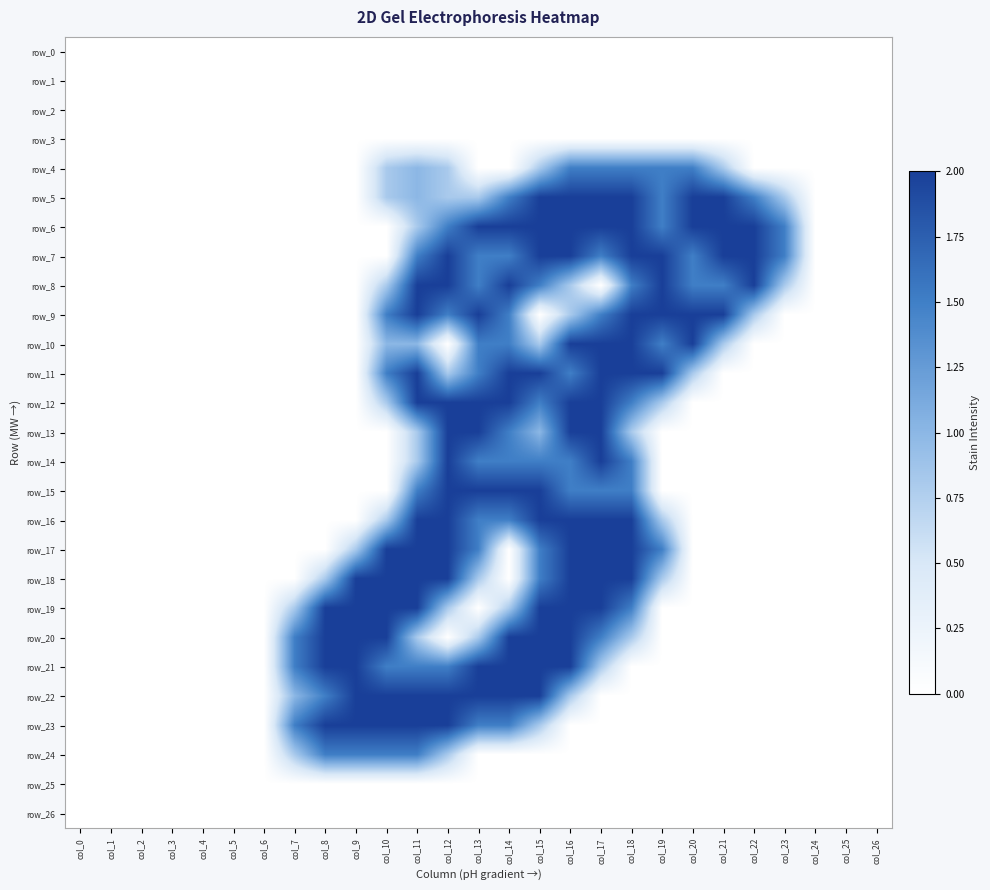

Reading left to right, what are all the values shown in this chart?

row_0: col_0=0.0	col_1=0.0	col_2=0.0	col_3=0.0	col_4=0.0	col_5=0.0	col_6=0.0	col_7=0.0	col_8=0.0	col_9=0.0	col_10=0.0	col_11=0.0	col_12=0.0	col_13=0.0	col_14=0.0	col_15=0.0	col_16=0.0	col_17=0.0	col_18=0.0	col_19=0.0	col_20=0.0	col_21=0.0	col_22=0.0	col_23=0.0	col_24=0.0	col_25=0.0	col_26=0.0
row_1: col_0=0.0	col_1=0.0	col_2=0.0	col_3=0.0	col_4=0.0	col_5=0.0	col_6=0.0	col_7=0.0	col_8=0.0	col_9=0.0	col_10=0.0	col_11=0.0	col_12=0.0	col_13=0.0	col_14=0.0	col_15=0.0	col_16=0.0	col_17=0.0	col_18=0.0	col_19=0.0	col_20=0.0	col_21=0.0	col_22=0.0	col_23=0.0	col_24=0.0	col_25=0.0	col_26=0.0
row_2: col_0=0.0	col_1=0.0	col_2=0.0	col_3=0.0	col_4=0.0	col_5=0.0	col_6=0.0	col_7=0.0	col_8=0.0	col_9=0.0	col_10=0.0	col_11=0.0	col_12=0.0	col_13=0.0	col_14=0.0	col_15=0.0	col_16=0.0	col_17=0.0	col_18=0.0	col_19=0.0	col_20=0.0	col_21=0.0	col_22=0.0	col_23=0.0	col_24=0.0	col_25=0.0	col_26=0.0
row_3: col_0=0.0	col_1=0.0	col_2=0.0	col_3=0.0	col_4=0.0	col_5=0.0	col_6=0.0	col_7=0.0	col_8=0.0	col_9=0.0	col_10=0.0	col_11=0.0	col_12=0.0	col_13=0.0	col_14=0.0	col_15=0.0	col_16=0.0	col_17=0.0	col_18=0.0	col_19=0.0	col_20=0.0	col_21=0.0	col_22=0.0	col_23=0.0	col_24=0.0	col_25=0.0	col_26=0.0
row_4: col_0=0.0	col_1=0.0	col_2=0.0	col_3=0.0	col_4=0.0	col_5=0.0	col_6=0.0	col_7=0.0	col_8=0.0	col_9=0.0	col_10=0.8	col_11=1.0	col_12=0.8	col_13=0.0	col_14=0.0	col_15=0.8	col_16=1.5	col_17=1.5	col_18=1.5	col_19=1.5	col_20=1.5	col_21=0.8	col_22=0.0	col_23=0.0	col_24=0.0	col_25=0.0	col_26=0.0
row_5: col_0=0.0	col_1=0.0	col_2=0.0	col_3=0.0	col_4=0.0	col_5=0.0	col_6=0.0	col_7=0.0	col_8=0.0	col_9=0.0	col_10=0.8	col_11=1.0	col_12=0.8	col_13=0.8	col_14=1.5	col_15=2.0	col_16=2.0	col_17=2.0	col_18=2.0	col_19=1.5	col_20=2.0	col_21=2.0	col_22=1.5	col_23=0.8	col_24=0.0	col_25=0.0	col_26=0.0
row_6: col_0=0.0	col_1=0.0	col_2=0.0	col_3=0.0	col_4=0.0	col_5=0.0	col_6=0.0	col_7=0.0	col_8=0.0	col_9=0.0	col_10=0.0	col_11=0.8	col_12=1.5	col_13=2.0	col_14=2.0	col_15=2.0	col_16=2.0	col_17=2.0	col_18=2.0	col_19=1.5	col_20=2.0	col_21=2.0	col_22=2.0	col_23=1.5	col_24=0.0	col_25=0.0	col_26=0.0
row_7: col_0=0.0	col_1=0.0	col_2=0.0	col_3=0.0	col_4=0.0	col_5=0.0	col_6=0.0	col_7=0.0	col_8=0.0	col_9=0.0	col_10=0.0	col_11=1.5	col_12=2.0	col_13=1.5	col_14=1.5	col_15=2.0	col_16=2.0	col_17=1.5	col_18=2.0	col_19=2.0	col_20=1.5	col_21=2.0	col_22=2.0	col_23=1.5	col_24=0.0	col_25=0.0	col_26=0.0
row_8: col_0=0.0	col_1=0.0	col_2=0.0	col_3=0.0	col_4=0.0	col_5=0.0	col_6=0.0	col_7=0.0	col_8=0.0	col_9=0.0	col_10=0.8	col_11=2.0	col_12=2.0	col_13=1.5	col_14=2.0	col_15=1.5	col_16=0.8	col_17=0.0	col_18=1.5	col_19=2.0	col_20=1.5	col_21=1.5	col_22=2.0	col_23=0.8	col_24=0.0	col_25=0.0	col_26=0.0
row_9: col_0=0.0	col_1=0.0	col_2=0.0	col_3=0.0	col_4=0.0	col_5=0.0	col_6=0.0	col_7=0.0	col_8=0.0	col_9=0.0	col_10=1.5	col_11=2.0	col_12=1.5	col_13=2.0	col_14=1.5	col_15=0.0	col_16=0.8	col_17=1.5	col_18=2.0	col_19=2.0	col_20=2.0	col_21=2.0	col_22=0.8	col_23=0.0	col_24=0.0	col_25=0.0	col_26=0.0
row_10: col_0=0.0	col_1=0.0	col_2=0.0	col_3=0.0	col_4=0.0	col_5=0.0	col_6=0.0	col_7=0.0	col_8=0.0	col_9=0.0	col_10=1.0	col_11=1.0	col_12=0.0	col_13=1.5	col_14=1.5	col_15=0.8	col_16=2.0	col_17=2.0	col_18=2.0	col_19=1.5	col_20=2.0	col_21=0.8	col_22=0.0	col_23=0.0	col_24=0.0	col_25=0.0	col_26=0.0
row_11: col_0=0.0	col_1=0.0	col_2=0.0	col_3=0.0	col_4=0.0	col_5=0.0	col_6=0.0	col_7=0.0	col_8=0.0	col_9=0.0	col_10=1.5	col_11=2.0	col_12=0.8	col_13=1.5	col_14=2.0	col_15=2.0	col_16=1.5	col_17=2.0	col_18=2.0	col_19=2.0	col_20=0.8	col_21=0.0	col_22=0.0	col_23=0.0	col_24=0.0	col_25=0.0	col_26=0.0
row_12: col_0=0.0	col_1=0.0	col_2=0.0	col_3=0.0	col_4=0.0	col_5=0.0	col_6=0.0	col_7=0.0	col_8=0.0	col_9=0.0	col_10=0.8	col_11=2.0	col_12=2.0	col_13=2.0	col_14=2.0	col_15=1.5	col_16=2.0	col_17=2.0	col_18=1.5	col_19=0.8	col_20=0.0	col_21=0.0	col_22=0.0	col_23=0.0	col_24=0.0	col_25=0.0	col_26=0.0
row_13: col_0=0.0	col_1=0.0	col_2=0.0	col_3=0.0	col_4=0.0	col_5=0.0	col_6=0.0	col_7=0.0	col_8=0.0	col_9=0.0	col_10=0.0	col_11=0.8	col_12=2.0	col_13=2.0	col_14=1.5	col_15=1.0	col_16=2.0	col_17=2.0	col_18=0.8	col_19=0.0	col_20=0.0	col_21=0.0	col_22=0.0	col_23=0.0	col_24=0.0	col_25=0.0	col_26=0.0
row_14: col_0=0.0	col_1=0.0	col_2=0.0	col_3=0.0	col_4=0.0	col_5=0.0	col_6=0.0	col_7=0.0	col_8=0.0	col_9=0.0	col_10=0.0	col_11=0.8	col_12=2.0	col_13=1.5	col_14=1.5	col_15=1.5	col_16=1.5	col_17=2.0	col_18=1.5	col_19=0.0	col_20=0.0	col_21=0.0	col_22=0.0	col_23=0.0	col_24=0.0	col_25=0.0	col_26=0.0
row_15: col_0=0.0	col_1=0.0	col_2=0.0	col_3=0.0	col_4=0.0	col_5=0.0	col_6=0.0	col_7=0.0	col_8=0.0	col_9=0.0	col_10=0.0	col_11=1.5	col_12=2.0	col_13=2.0	col_14=2.0	col_15=2.0	col_16=1.5	col_17=1.5	col_18=1.5	col_19=0.0	col_20=0.0	col_21=0.0	col_22=0.0	col_23=0.0	col_24=0.0	col_25=0.0	col_26=0.0
row_16: col_0=0.0	col_1=0.0	col_2=0.0	col_3=0.0	col_4=0.0	col_5=0.0	col_6=0.0	col_7=0.0	col_8=0.0	col_9=0.0	col_10=0.8	col_11=2.0	col_12=2.0	col_13=1.5	col_14=1.5	col_15=2.0	col_16=2.0	col_17=2.0	col_18=2.0	col_19=0.8	col_20=0.0	col_21=0.0	col_22=0.0	col_23=0.0	col_24=0.0	col_25=0.0	col_26=0.0
row_17: col_0=0.0	col_1=0.0	col_2=0.0	col_3=0.0	col_4=0.0	col_5=0.0	col_6=0.0	col_7=0.0	col_8=0.0	col_9=0.8	col_10=2.0	col_11=2.0	col_12=2.0	col_13=1.5	col_14=0.0	col_15=1.5	col_16=2.0	col_17=2.0	col_18=2.0	col_19=1.5	col_20=0.0	col_21=0.0	col_22=0.0	col_23=0.0	col_24=0.0	col_25=0.0	col_26=0.0
row_18: col_0=0.0	col_1=0.0	col_2=0.0	col_3=0.0	col_4=0.0	col_5=0.0	col_6=0.0	col_7=0.0	col_8=0.8	col_9=2.0	col_10=2.0	col_11=2.0	col_12=2.0	col_13=0.8	col_14=0.0	col_15=1.5	col_16=2.0	col_17=2.0	col_18=2.0	col_19=0.8	col_20=0.0	col_21=0.0	col_22=0.0	col_23=0.0	col_24=0.0	col_25=0.0	col_26=0.0
row_19: col_0=0.0	col_1=0.0	col_2=0.0	col_3=0.0	col_4=0.0	col_5=0.0	col_6=0.0	col_7=0.8	col_8=2.0	col_9=2.0	col_10=2.0	col_11=2.0	col_12=0.8	col_13=0.0	col_14=0.8	col_15=2.0	col_16=2.0	col_17=2.0	col_18=1.5	col_19=0.0	col_20=0.0	col_21=0.0	col_22=0.0	col_23=0.0	col_24=0.0	col_25=0.0	col_26=0.0
row_20: col_0=0.0	col_1=0.0	col_2=0.0	col_3=0.0	col_4=0.0	col_5=0.0	col_6=0.0	col_7=1.5	col_8=2.0	col_9=2.0	col_10=2.0	col_11=0.8	col_12=0.0	col_13=0.8	col_14=2.0	col_15=2.0	col_16=2.0	col_17=1.5	col_18=0.8	col_19=0.0	col_20=0.0	col_21=0.0	col_22=0.0	col_23=0.0	col_24=0.0	col_25=0.0	col_26=0.0
row_21: col_0=0.0	col_1=0.0	col_2=0.0	col_3=0.0	col_4=0.0	col_5=0.0	col_6=0.0	col_7=1.5	col_8=2.0	col_9=2.0	col_10=1.5	col_11=1.5	col_12=1.5	col_13=2.0	col_14=2.0	col_15=2.0	col_16=2.0	col_17=0.8	col_18=0.0	col_19=0.0	col_20=0.0	col_21=0.0	col_22=0.0	col_23=0.0	col_24=0.0	col_25=0.0	col_26=0.0
row_22: col_0=0.0	col_1=0.0	col_2=0.0	col_3=0.0	col_4=0.0	col_5=0.0	col_6=0.0	col_7=1.0	col_8=1.5	col_9=2.0	col_10=2.0	col_11=2.0	col_12=2.0	col_13=2.0	col_14=2.0	col_15=2.0	col_16=0.8	col_17=0.0	col_18=0.0	col_19=0.0	col_20=0.0	col_21=0.0	col_22=0.0	col_23=0.0	col_24=0.0	col_25=0.0	col_26=0.0
row_23: col_0=0.0	col_1=0.0	col_2=0.0	col_3=0.0	col_4=0.0	col_5=0.0	col_6=0.0	col_7=1.5	col_8=2.0	col_9=2.0	col_10=2.0	col_11=2.0	col_12=2.0	col_13=1.5	col_14=1.5	col_15=0.8	col_16=0.0	col_17=0.0	col_18=0.0	col_19=0.0	col_20=0.0	col_21=0.0	col_22=0.0	col_23=0.0	col_24=0.0	col_25=0.0	col_26=0.0
row_24: col_0=0.0	col_1=0.0	col_2=0.0	col_3=0.0	col_4=0.0	col_5=0.0	col_6=0.0	col_7=0.8	col_8=1.5	col_9=1.5	col_10=1.5	col_11=1.5	col_12=0.8	col_13=0.0	col_14=0.0	col_15=0.0	col_16=0.0	col_17=0.0	col_18=0.0	col_19=0.0	col_20=0.0	col_21=0.0	col_22=0.0	col_23=0.0	col_24=0.0	col_25=0.0	col_26=0.0
row_25: col_0=0.0	col_1=0.0	col_2=0.0	col_3=0.0	col_4=0.0	col_5=0.0	col_6=0.0	col_7=0.0	col_8=0.0	col_9=0.0	col_10=0.0	col_11=0.0	col_12=0.0	col_13=0.0	col_14=0.0	col_15=0.0	col_16=0.0	col_17=0.0	col_18=0.0	col_19=0.0	col_20=0.0	col_21=0.0	col_22=0.0	col_23=0.0	col_24=0.0	col_25=0.0	col_26=0.0
row_26: col_0=0.0	col_1=0.0	col_2=0.0	col_3=0.0	col_4=0.0	col_5=0.0	col_6=0.0	col_7=0.0	col_8=0.0	col_9=0.0	col_10=0.0	col_11=0.0	col_12=0.0	col_13=0.0	col_14=0.0	col_15=0.0	col_16=0.0	col_17=0.0	col_18=0.0	col_19=0.0	col_20=0.0	col_21=0.0	col_22=0.0	col_23=0.0	col_24=0.0	col_25=0.0	col_26=0.0